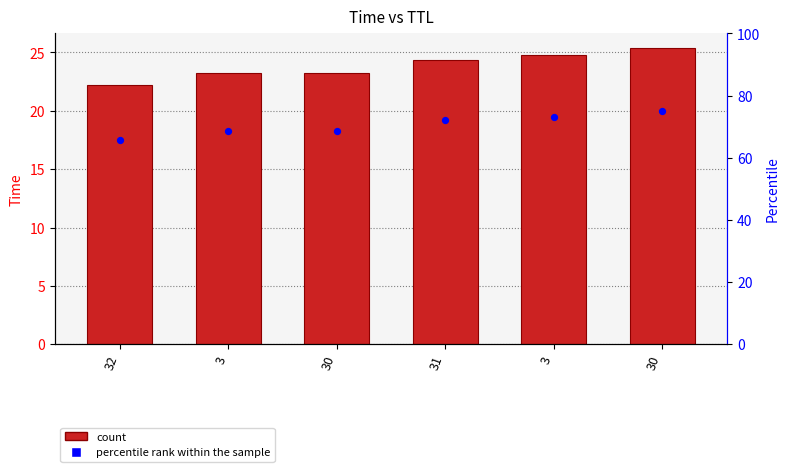

At which category is the sum across all series the highest?

30